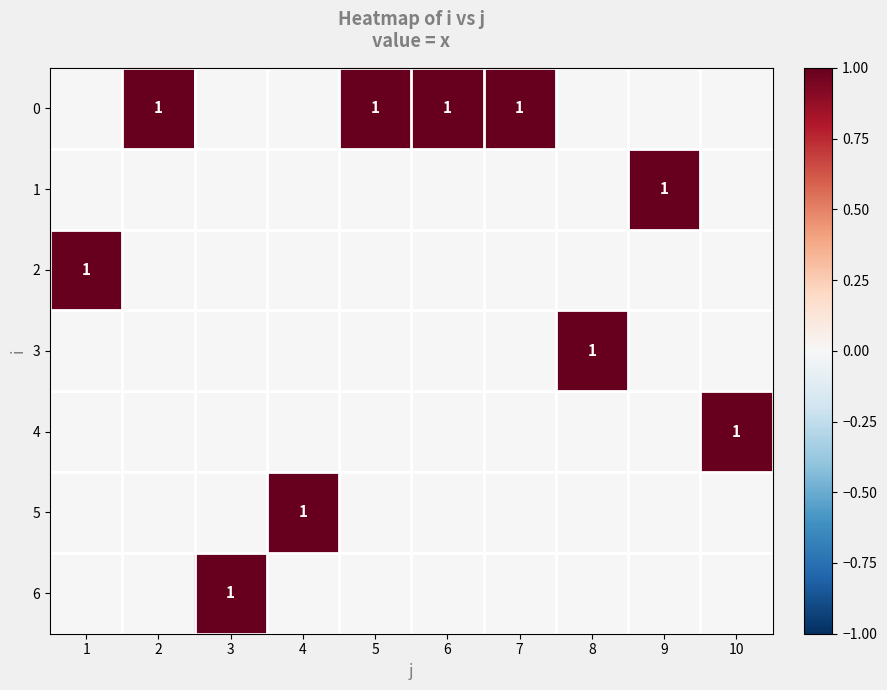

Which category has the lowest value across all series?

1